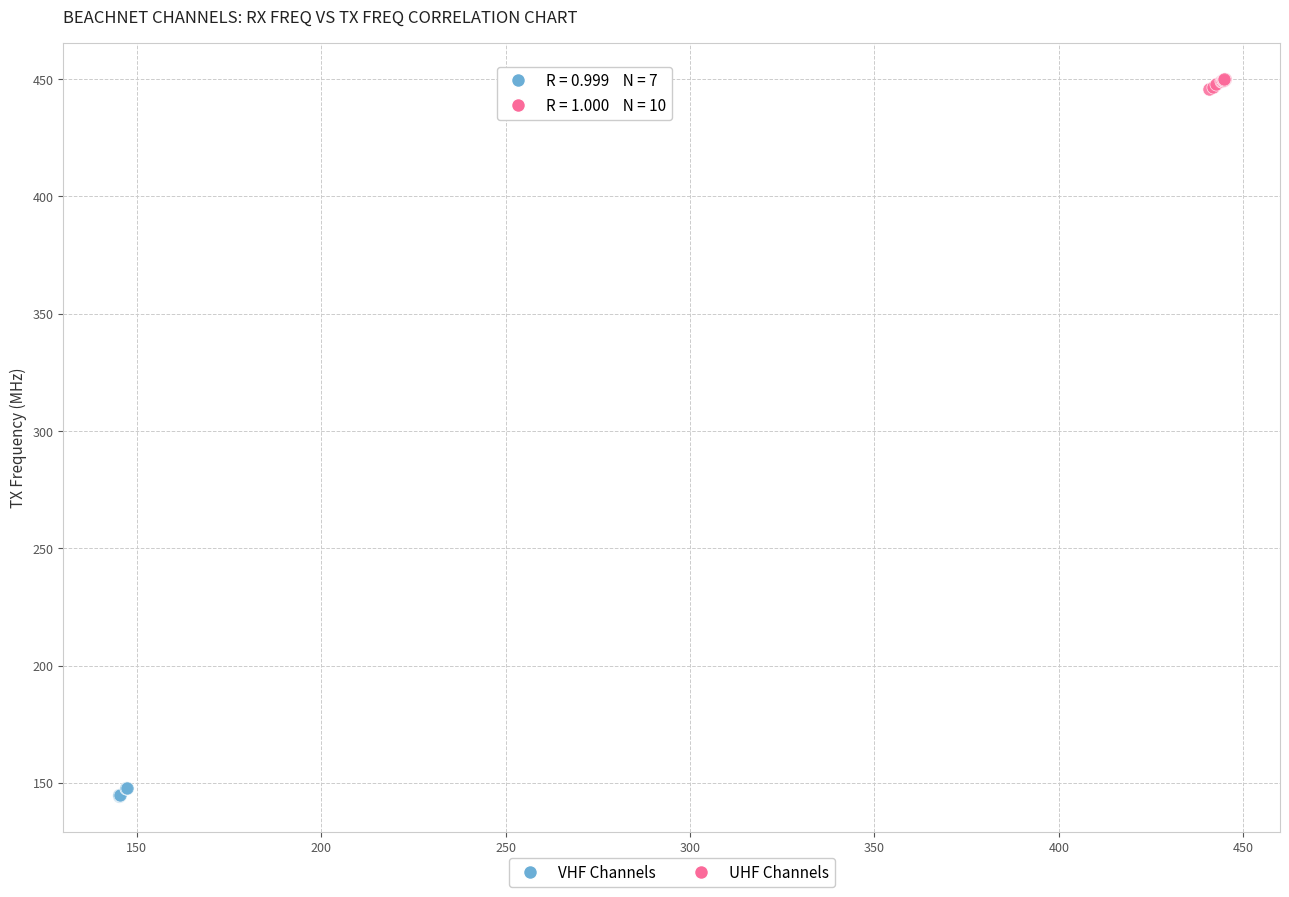

Which series reaches the maximum Y coordinate?

UHF Channels